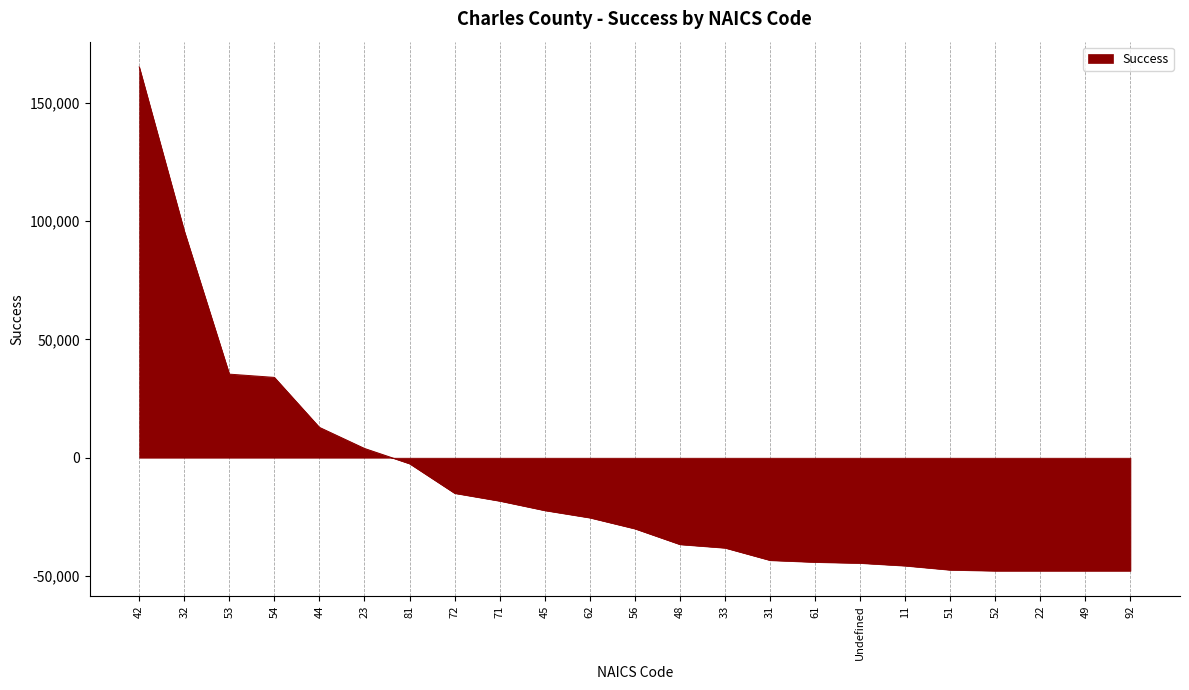

What is the sum of the values at 33 and 52?

-85957.5